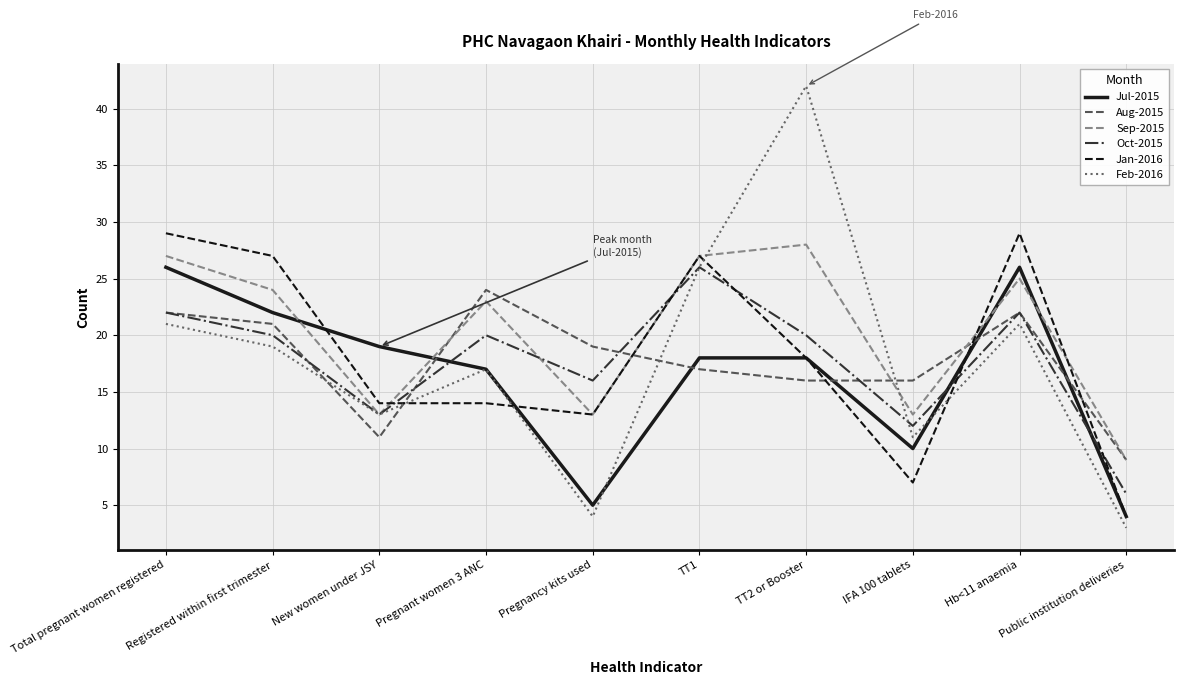

What is the difference between the Sep-2015 values at TT2 or Booster and IFA 100 tablets?

15